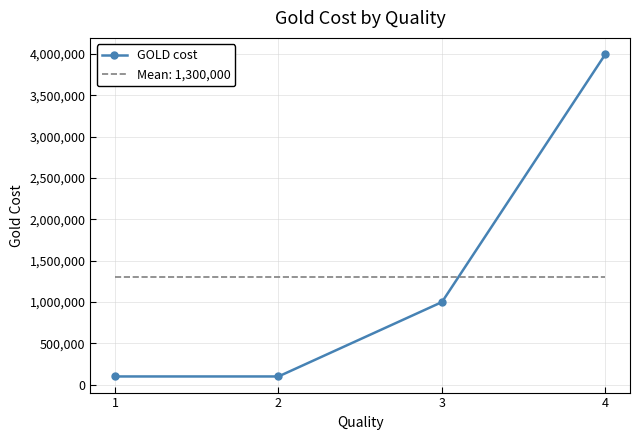

What is the difference between the maximum and minimum values in the GOLD cost series?

3900000